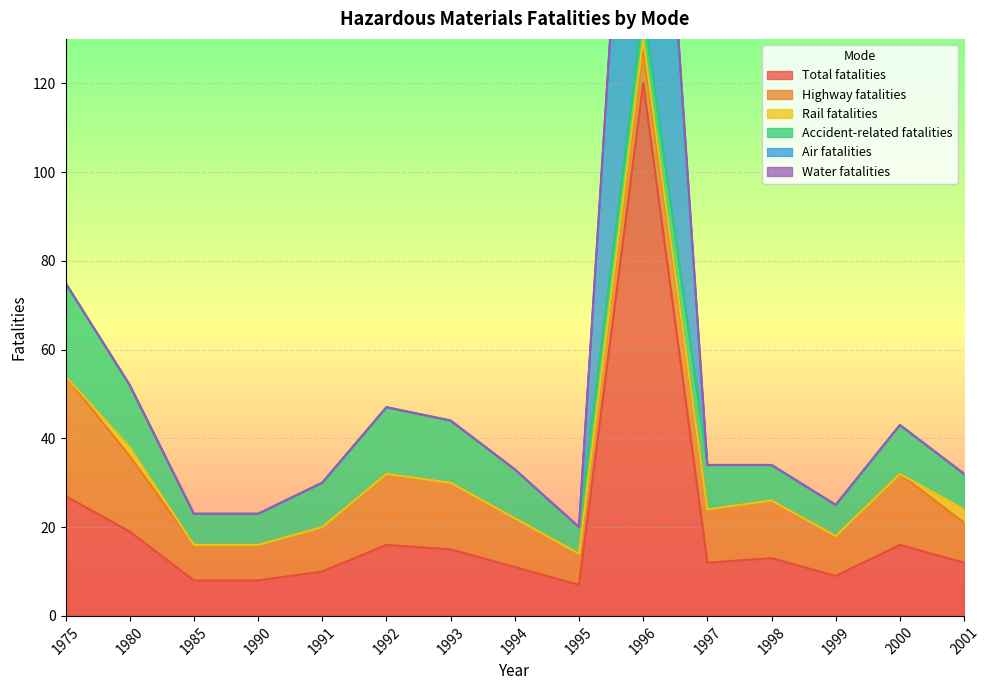

Reading left to right, list all the values displayed in this chart.

Total fatalities: 1975=27	1980=19	1985=8	1990=8	1991=10	1992=16	1993=15	1994=11	1995=7	1996=120	1997=12	1998=13	1999=9	2000=16	2001=12
Highway fatalities: 1975=27	1980=17	1985=8	1990=8	1991=10	1992=16	1993=15	1994=11	1995=7	1996=8	1997=12	1998=13	1999=9	2000=16	2001=9
Rail fatalities: 1975=0	1980=2	1985=0	1990=0	1991=0	1992=0	1993=0	1994=0	1995=0	1996=2	1997=0	1998=0	1999=0	2000=0	2001=3
Accident-related fatalities: 1975=21	1980=14	1985=7	1990=7	1991=10	1992=15	1993=14	1994=11	1995=6	1996=7	1997=10	1998=8	1999=7	2000=11	2001=8
Air fatalities: 1975=0	1980=0	1985=0	1990=0	1991=0	1992=0	1993=0	1994=0	1995=0	1996=110	1997=0	1998=0	1999=0	2000=0	2001=0
Water fatalities: 1975=0	1980=0	1985=0	1990=0	1991=0	1992=0	1993=0	1994=0	1995=0	1996=0	1997=0	1998=0	1999=0	2000=0	2001=0